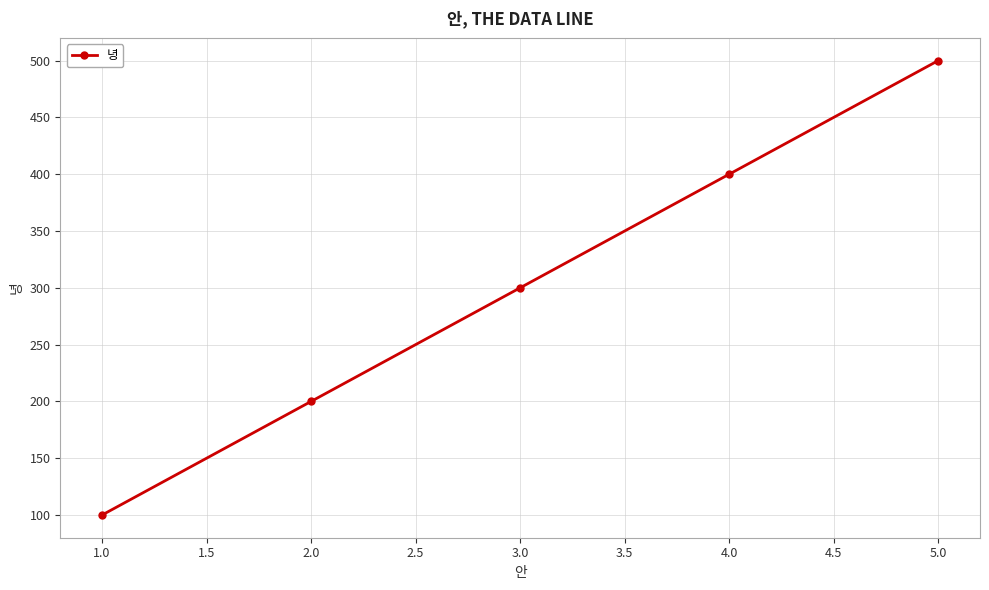

The value at 3.0 is 300. True or false?

True